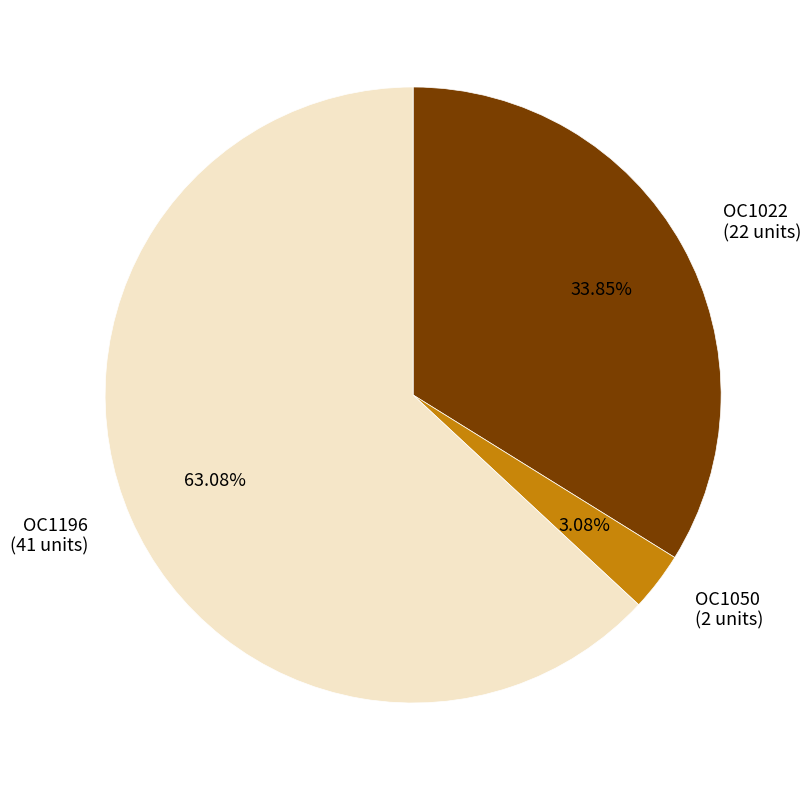

The OC1196 slice represents 63% of the pie. True or false?

True